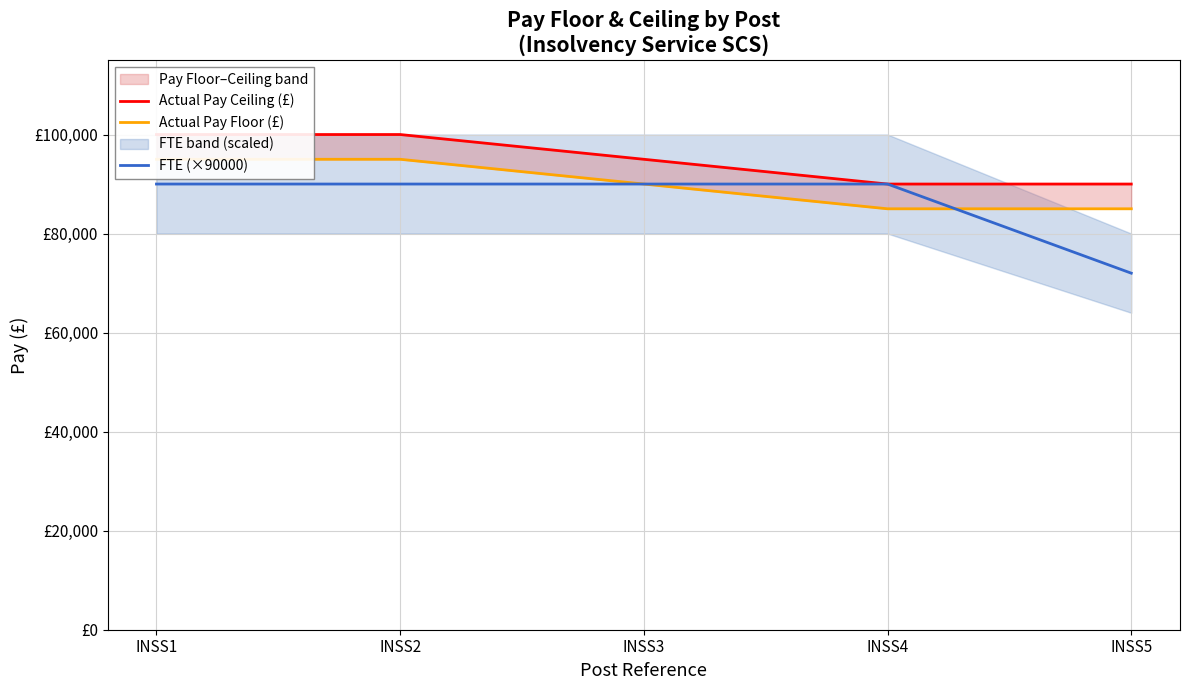

Which label corresponds to the largest value in the chart?

INSS1